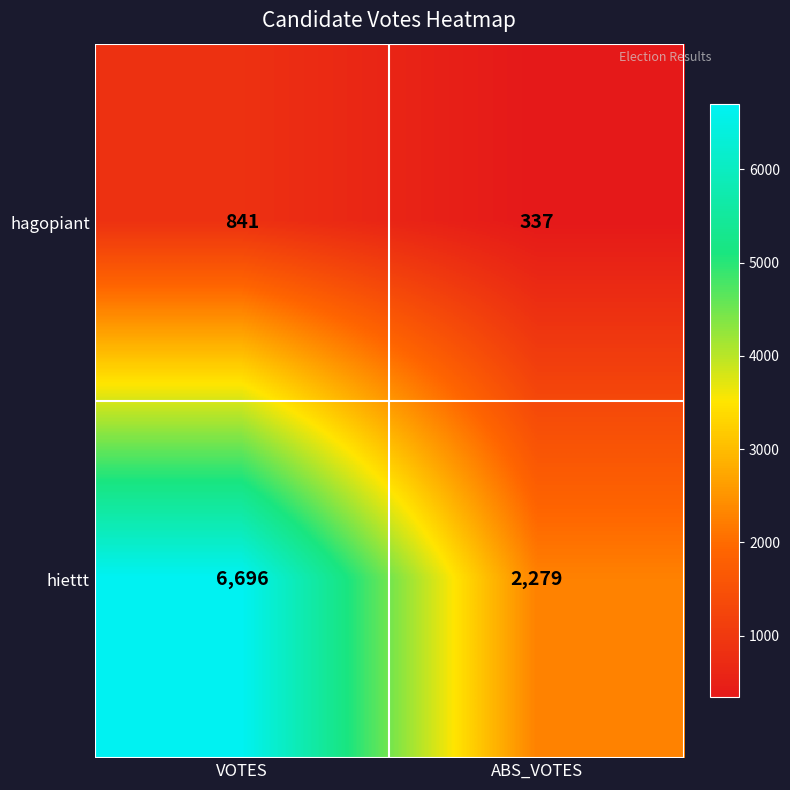

Reading left to right, list all the values displayed in this chart.

hagopiant: VOTES=841	ABS_VOTES=337
hiettt: VOTES=6696	ABS_VOTES=2279